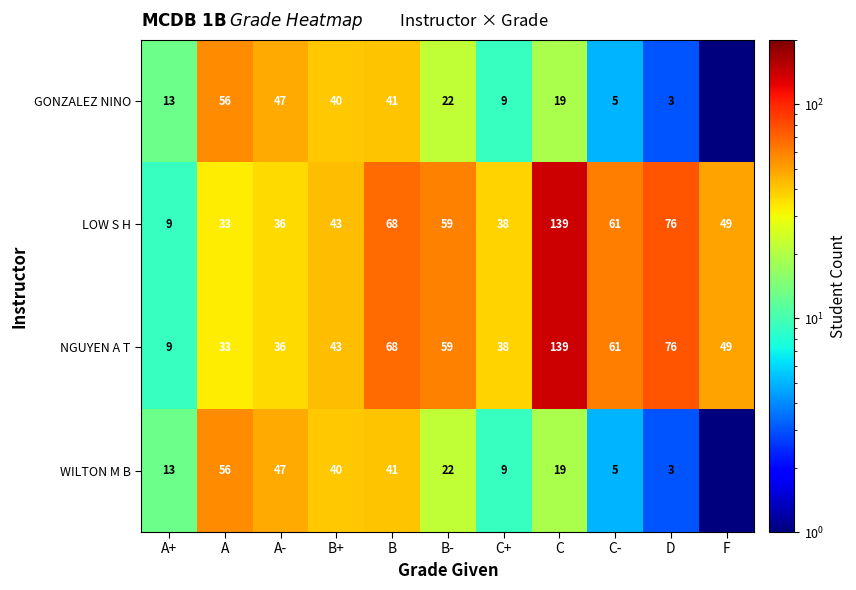

What is the difference between the maximum and minimum values in the LOW S H series?

130.0